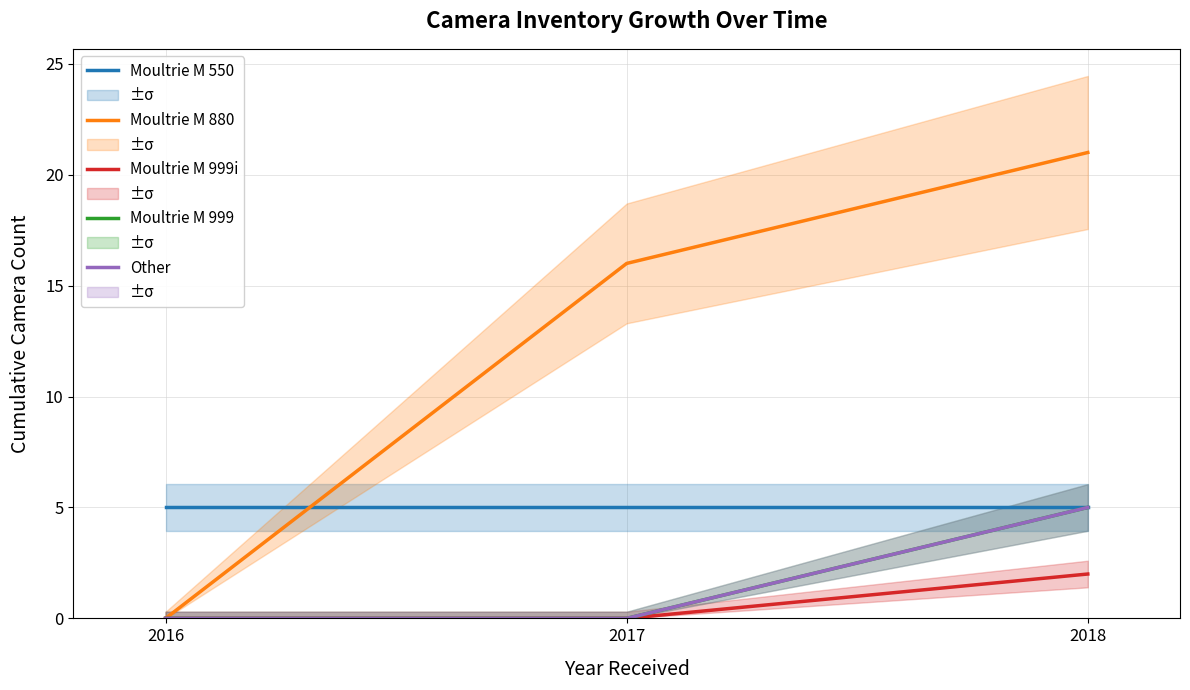

Is this an area chart (filled region under the line)?

No